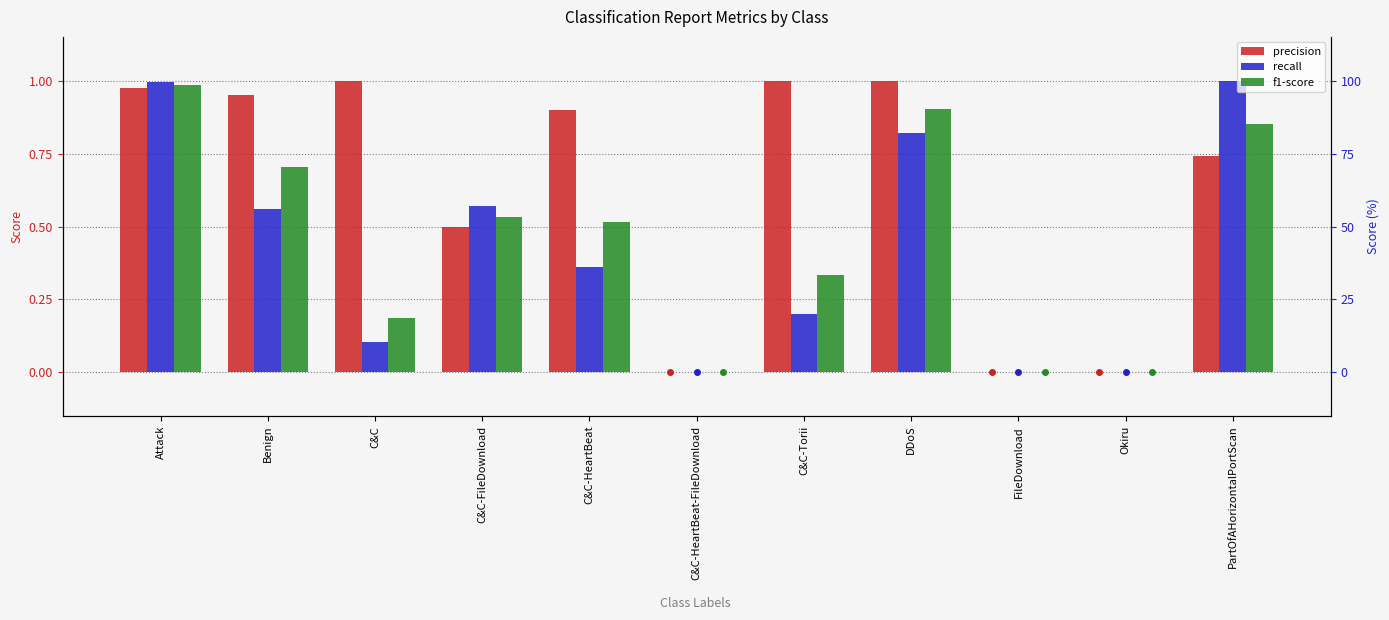

Are the bars horizontal?

No